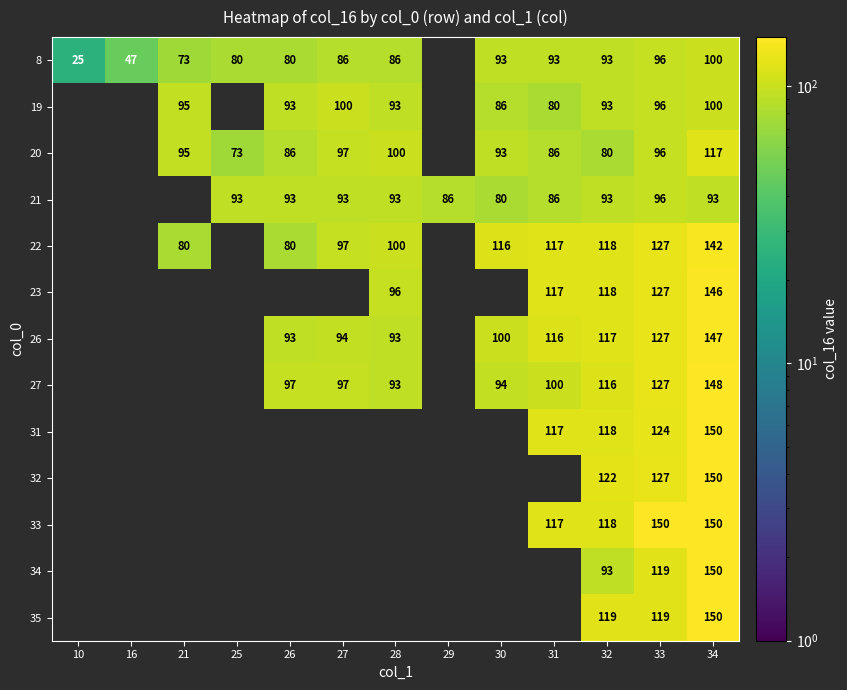

At which label does 20 first exceed 93?

21